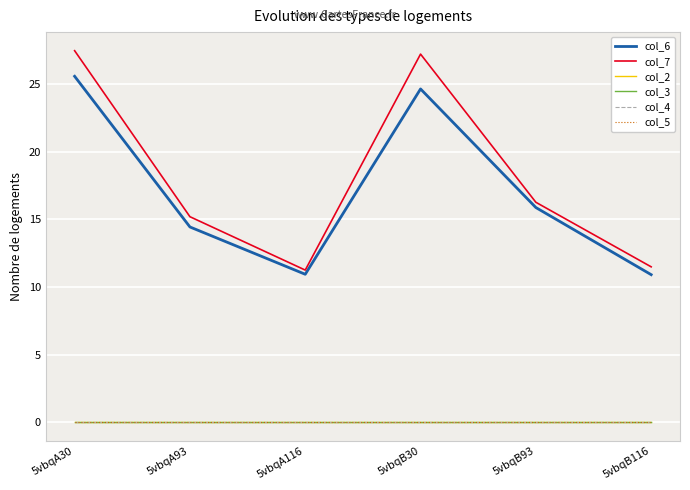

Does the chart display data point markers on the line(s)?

No